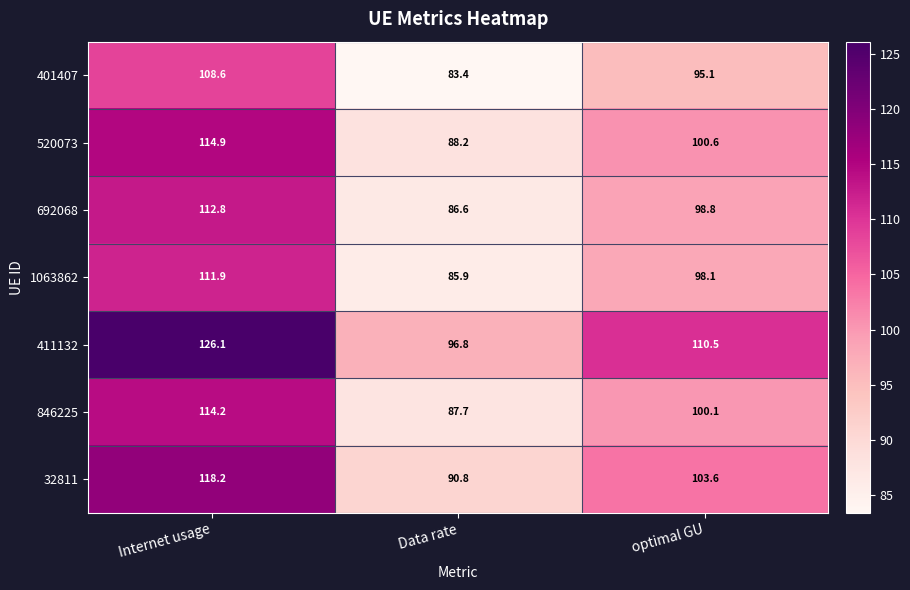

Rank the series by their maximum value, from lowest to highest.

401407, 1063862, 692068, 846225, 520073, 32811, 411132